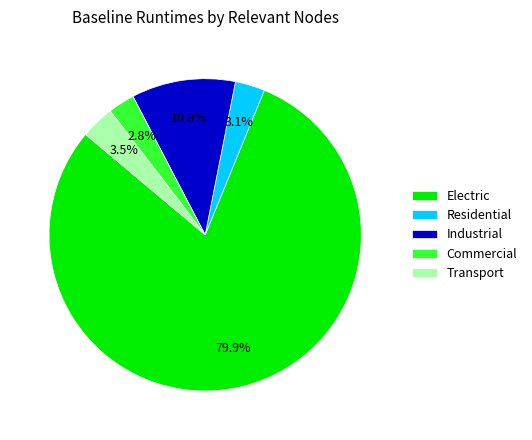

Does Commercial account for over 50% of the chart?

No